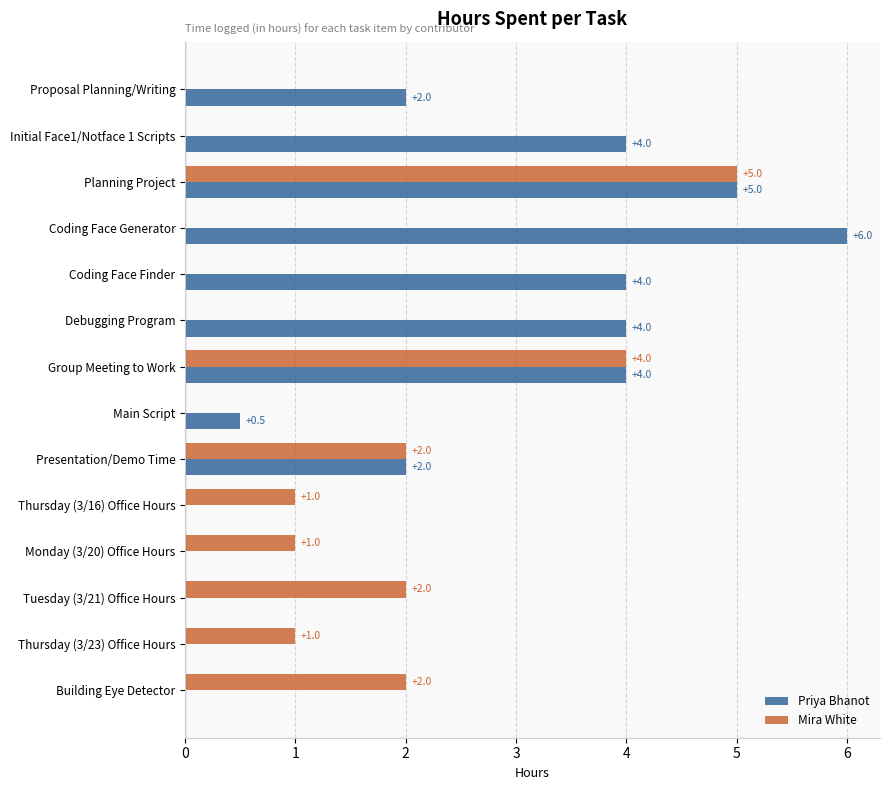

How many categories are shown in the chart?

14